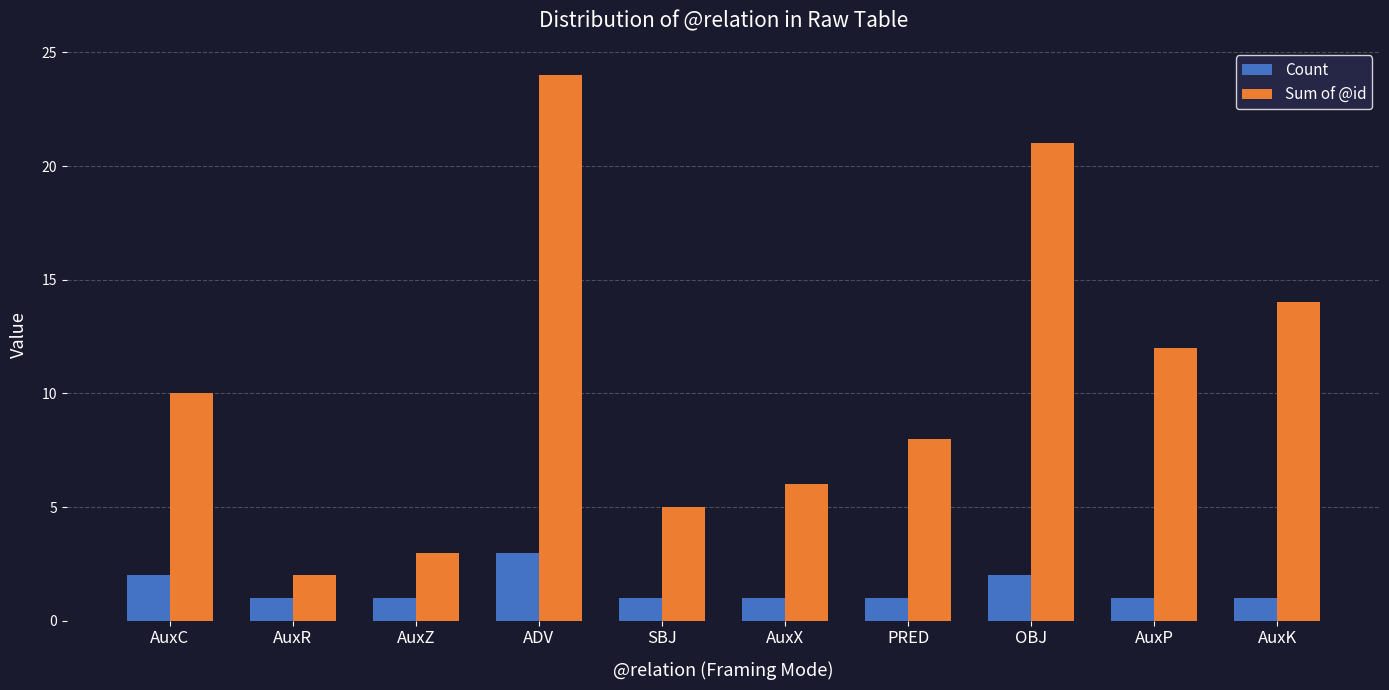

How many data points in Sum of @id are less than 10?

5